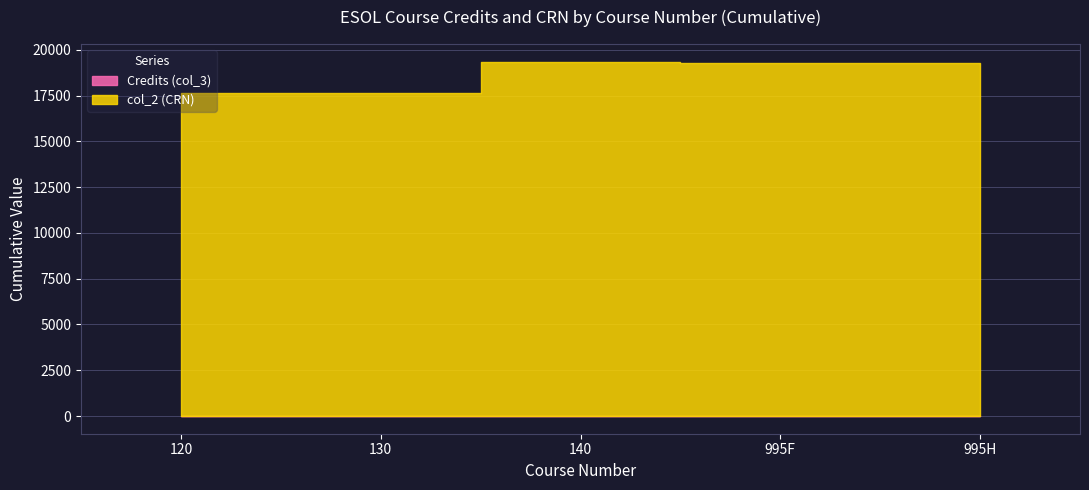

The value of Credits (col_3) at 995F is 4. True or false?

True